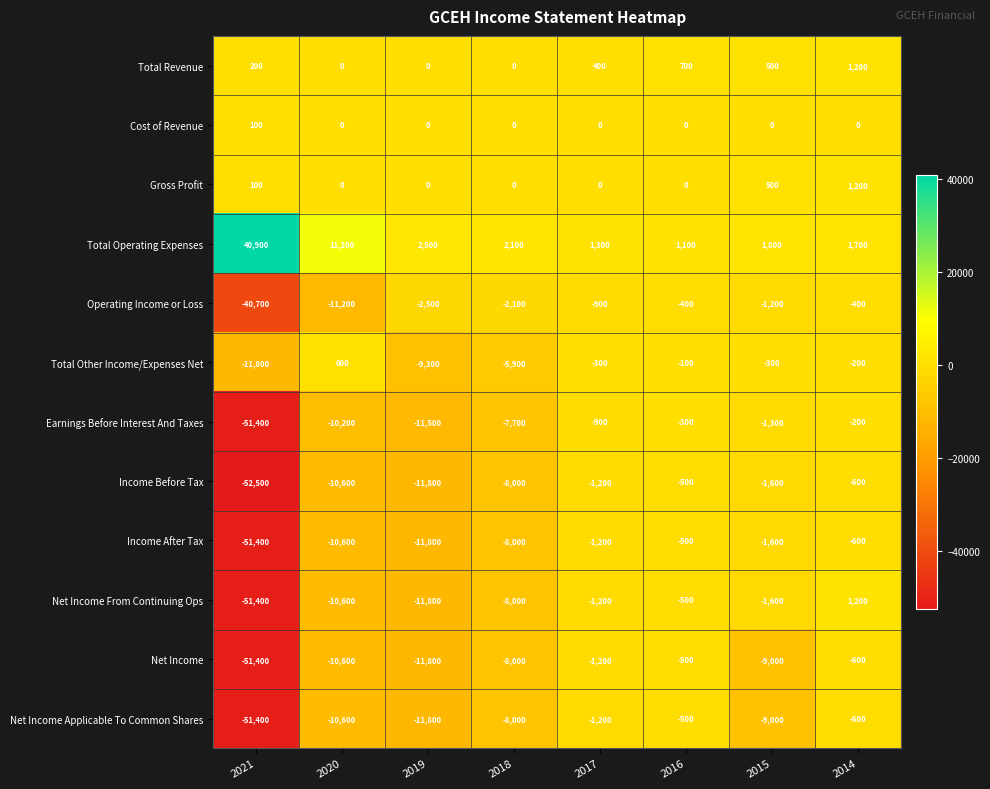

At which label is Income Before Tax closest to -26500?

2019